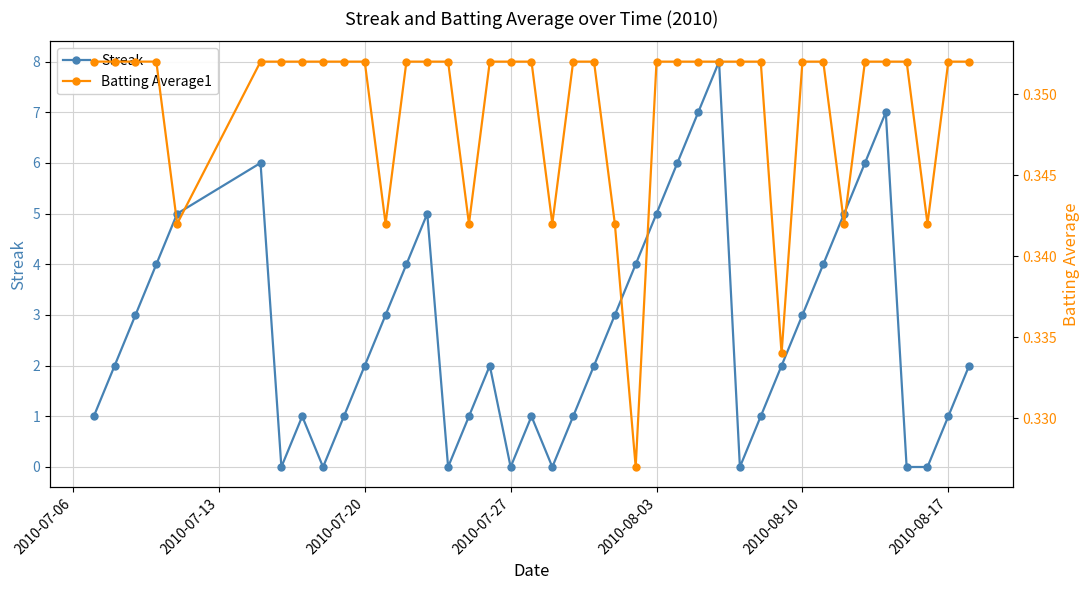

How many lines are shown in the chart?

2